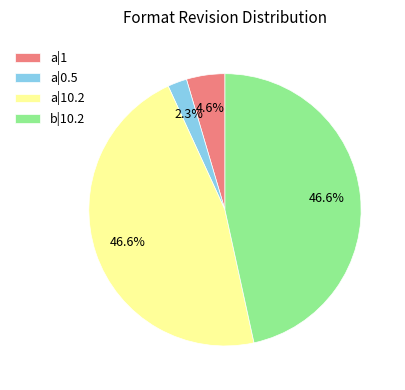

What is the ratio of the value at a|0.5 to the value at a|1?

0.5